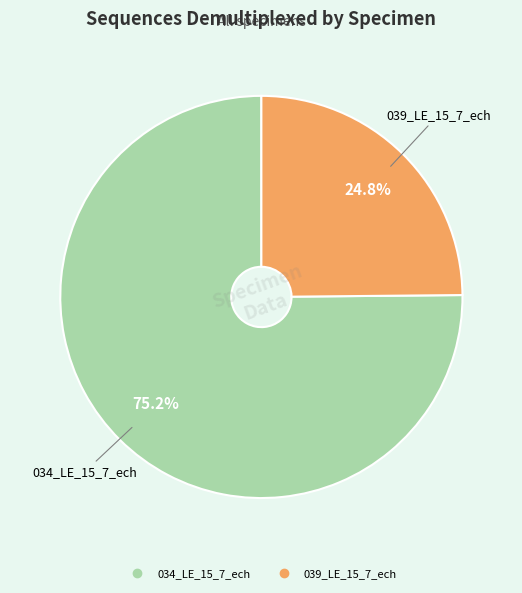

The 039_LE_15_7_ech slice represents 13% of the pie. True or false?

False